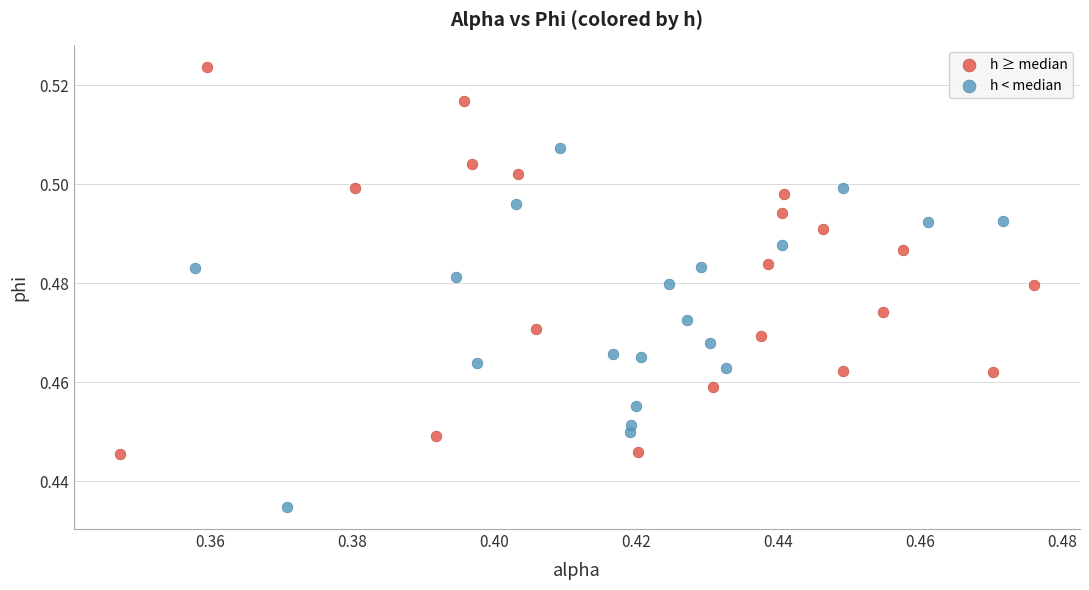

Which series reaches the minimum Y coordinate?

h < median